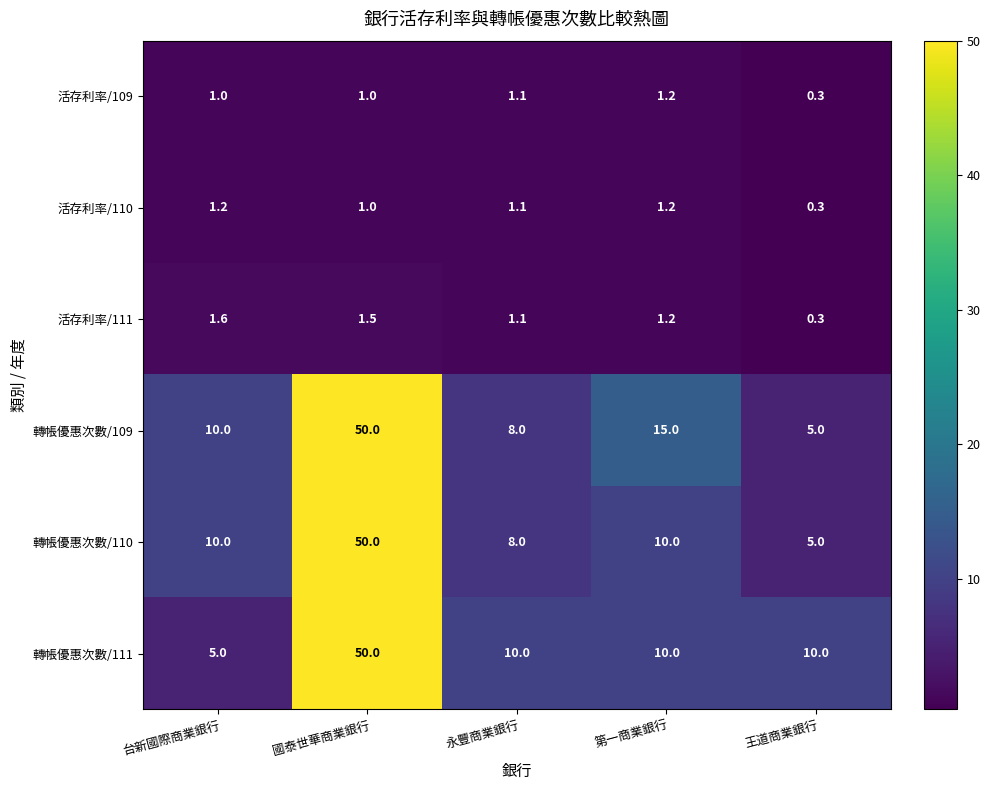

How many series are shown in this chart?

6